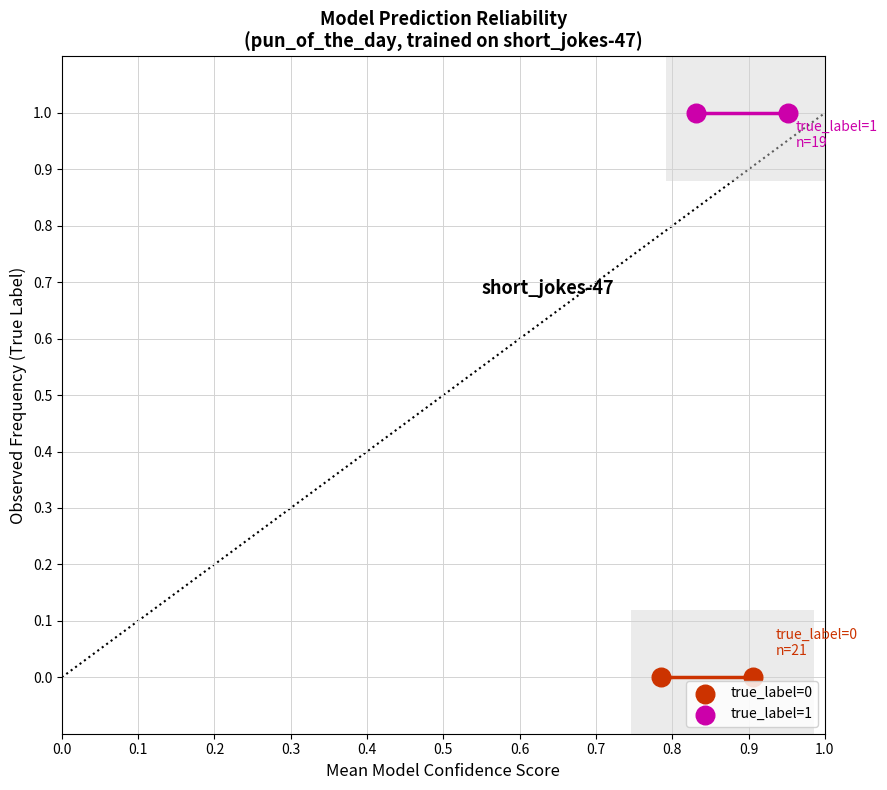

What are all the series names shown in the legend?

true_label=0, true_label=1